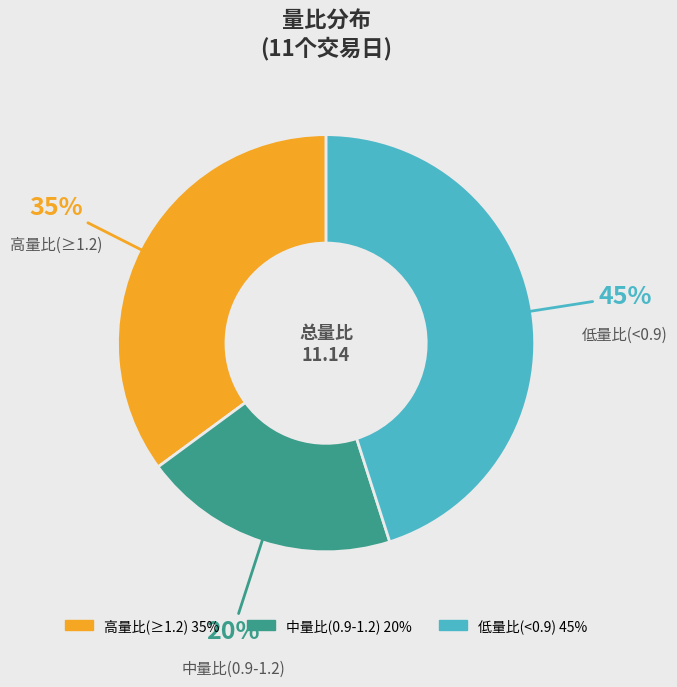

To the nearest percent, what is the difference between the largest and smallest slice percentages?

25%